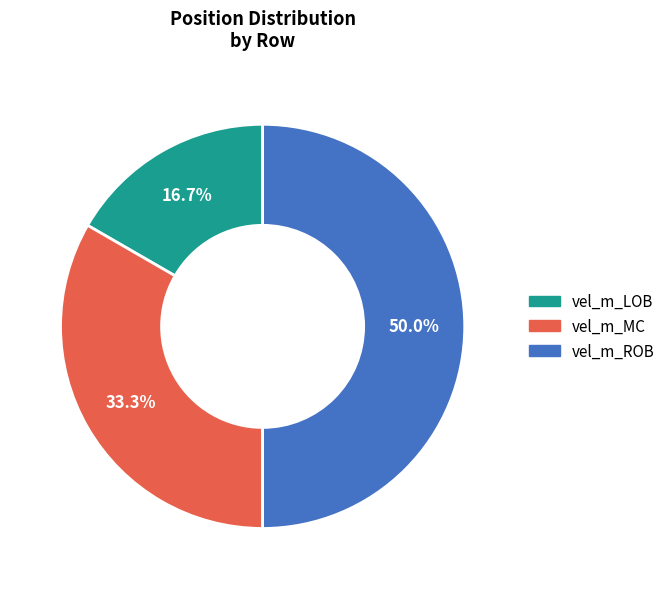

The vel_m_MC slice represents 23% of the pie. True or false?

False